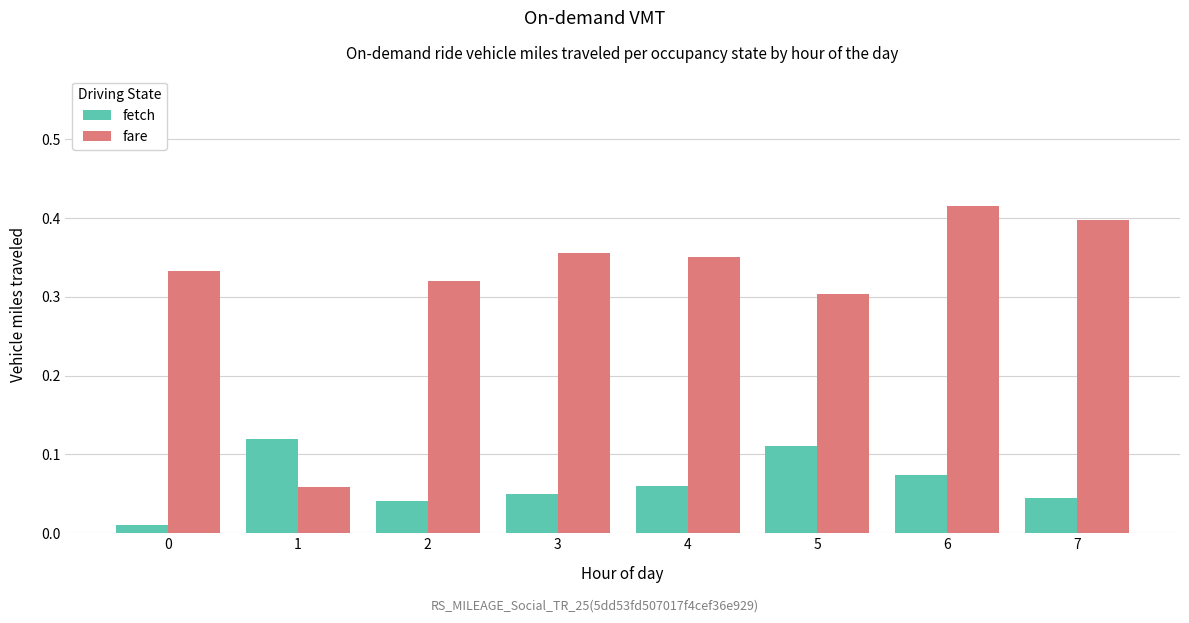

Which series has the widest spread of values?

fare